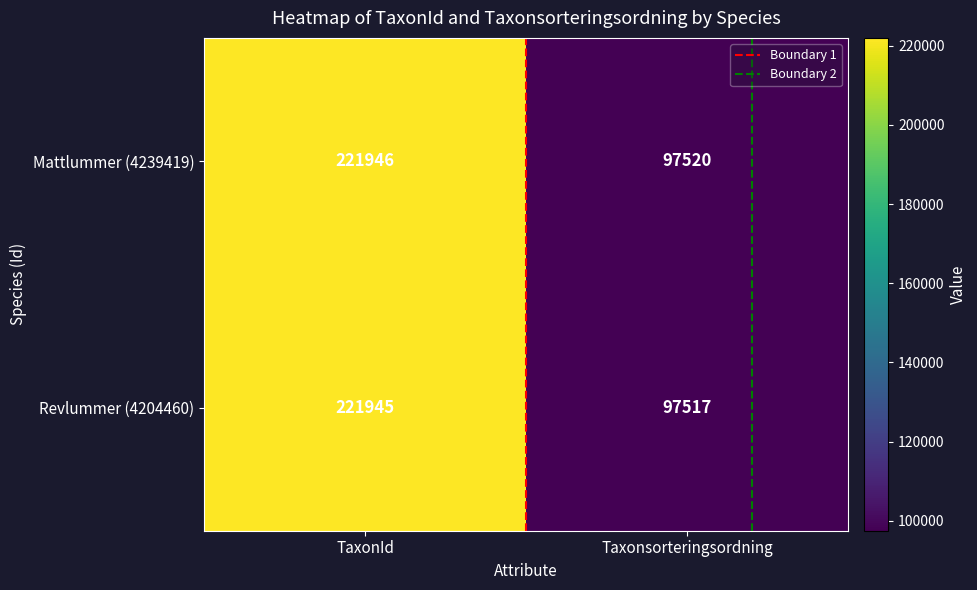

Which series has the largest total across all categories?

Mattlummer (4239419)